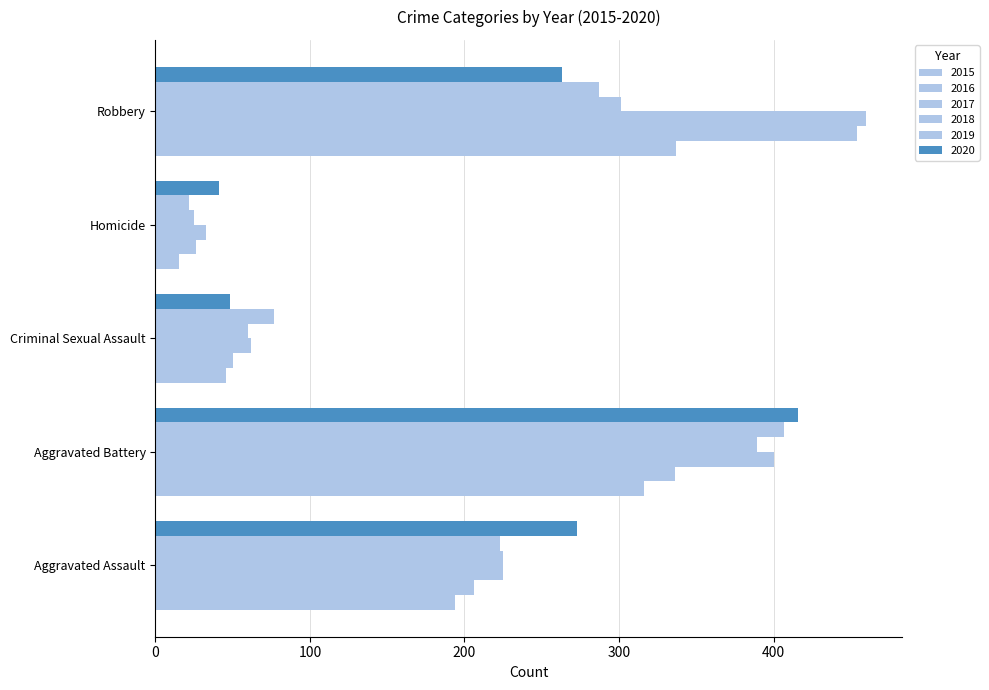

Reading left to right, list all the values displayed in this chart.

2015: Aggravated Assault=194	Aggravated Battery=316	Criminal Sexual Assault=46	Homicide=15	Robbery=337
2016: Aggravated Assault=206	Aggravated Battery=336	Criminal Sexual Assault=50	Homicide=26	Robbery=454
2017: Aggravated Assault=225	Aggravated Battery=400	Criminal Sexual Assault=62	Homicide=33	Robbery=460
2018: Aggravated Assault=225	Aggravated Battery=389	Criminal Sexual Assault=60	Homicide=25	Robbery=301
2019: Aggravated Assault=223	Aggravated Battery=407	Criminal Sexual Assault=77	Homicide=22	Robbery=287
2020: Aggravated Assault=273	Aggravated Battery=416	Criminal Sexual Assault=48	Homicide=41	Robbery=263